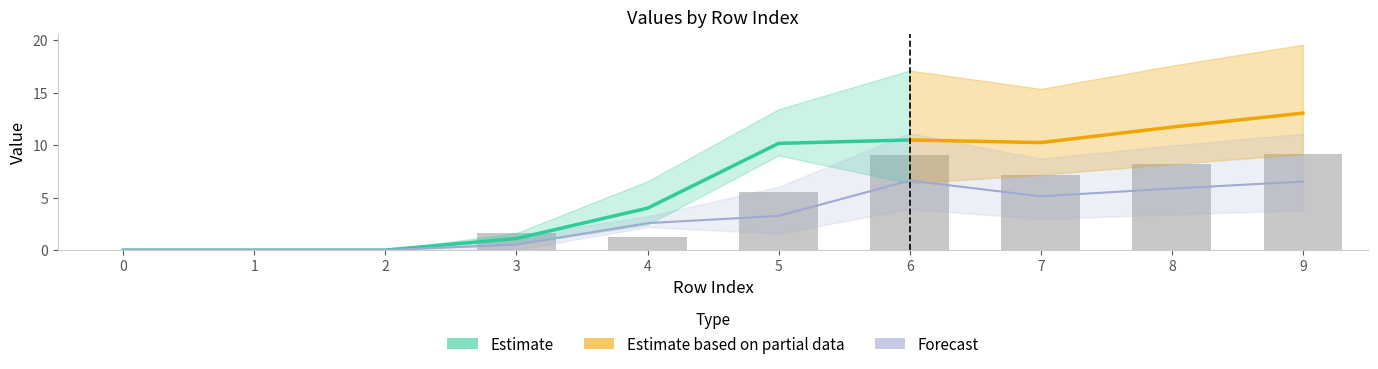

How many values in the 1 series are below 5?

5